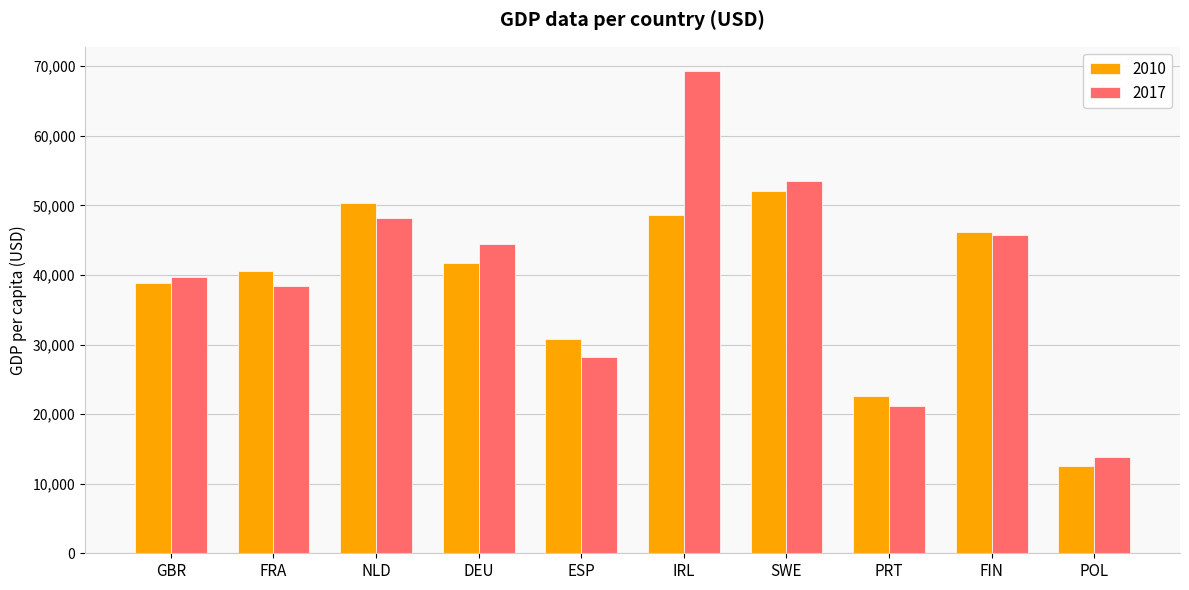

Rank the series by their average value, from lowest to highest.

2010, 2017